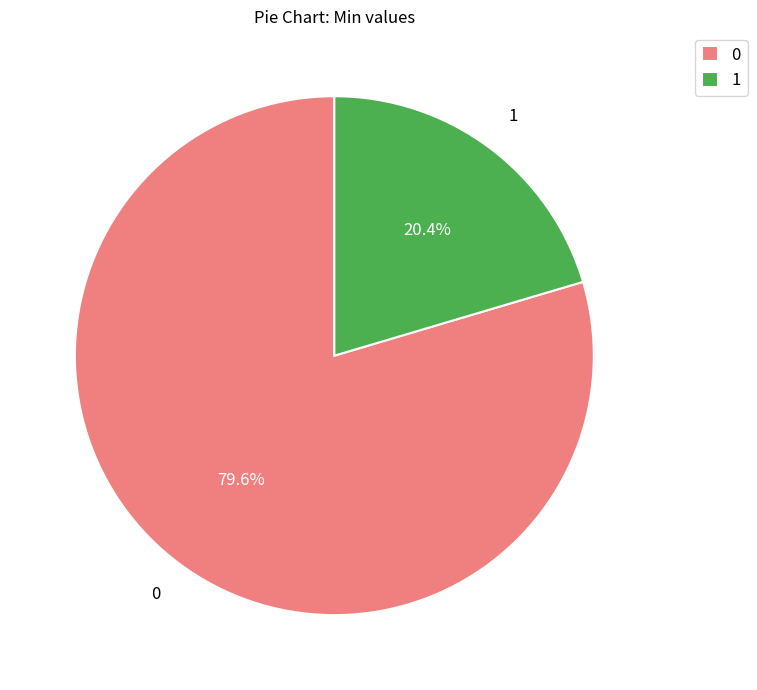

What percentage do 1 and 0 together represent?

100.0%